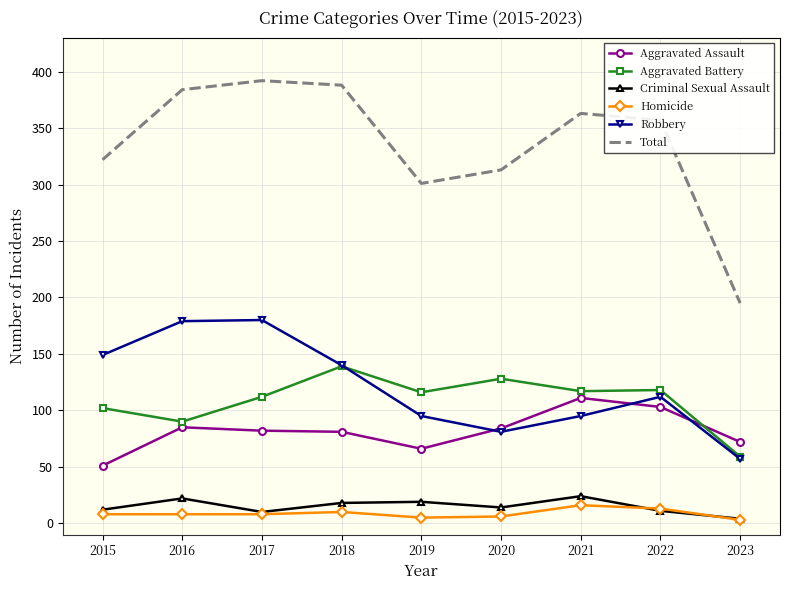

True or false: Homicide and Total cross at least once.

False